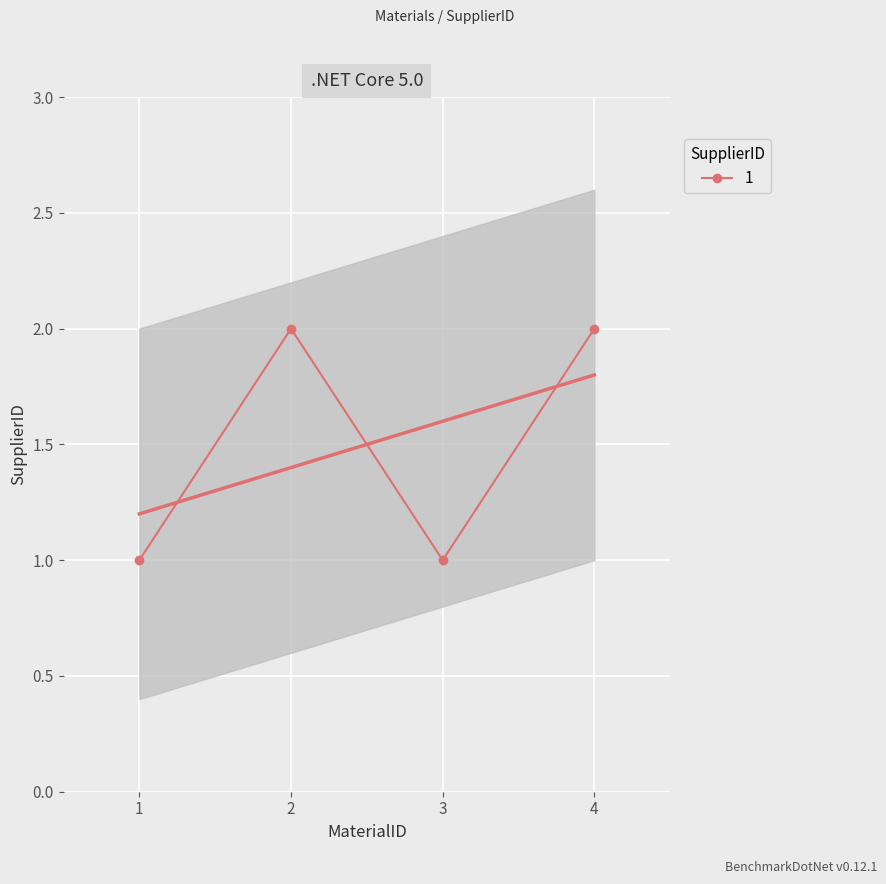

How many interior local valleys (lower than both neighbors) does the data have?

1